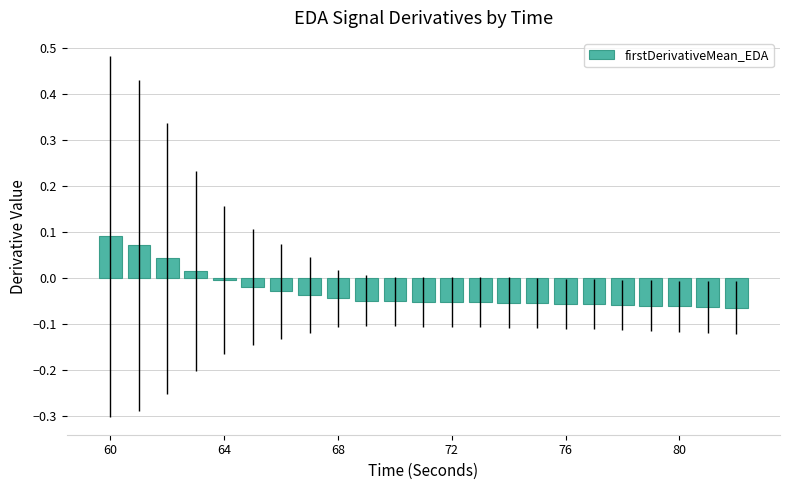

What is the sum of all values?

-0.7